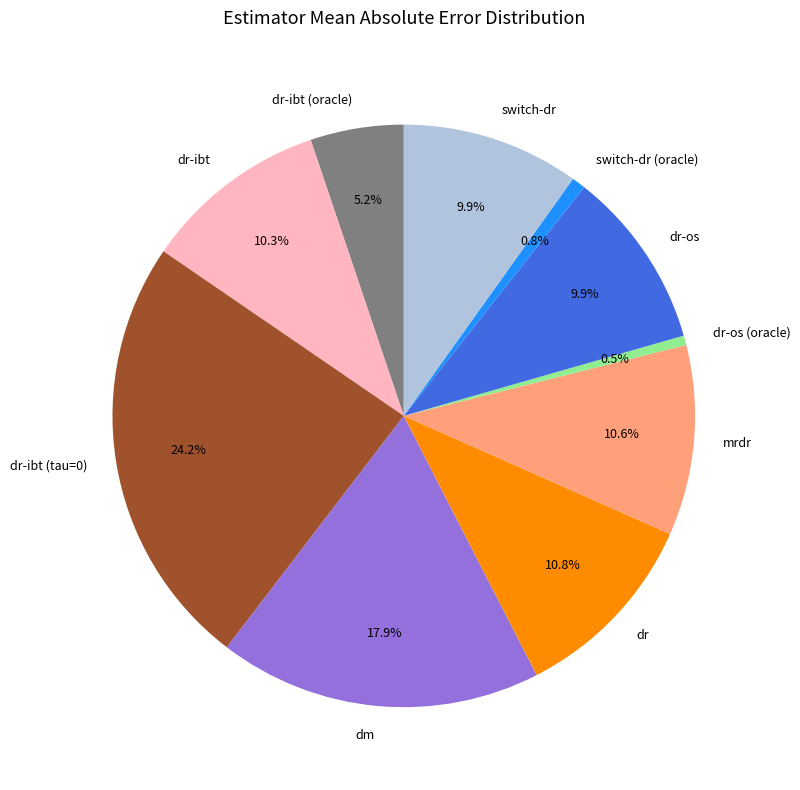

Combined, do mrdr and switch-dr account for over 50%?

No